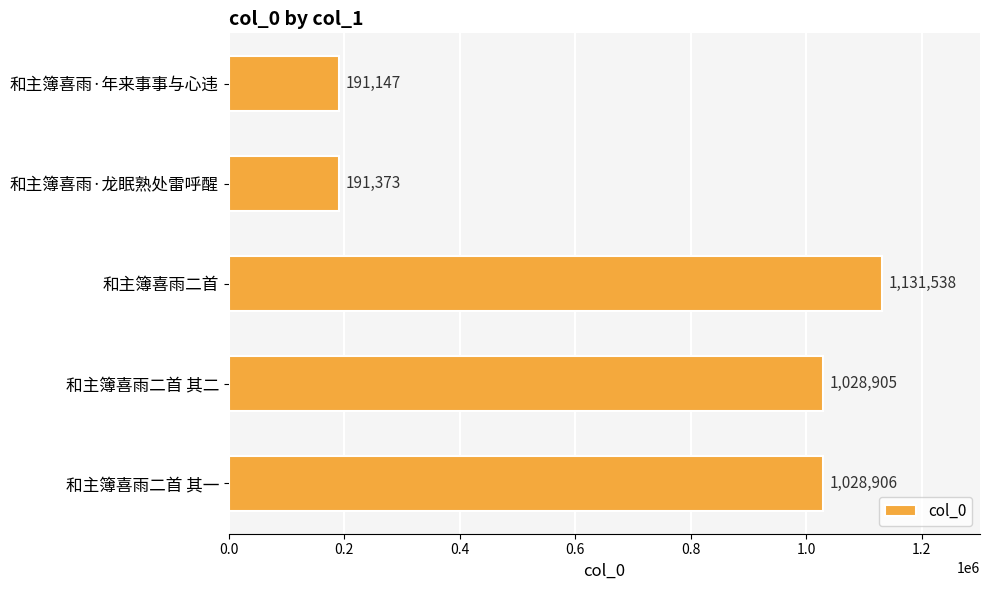

Approximately how many times larger is the value at 和主簿喜雨·年来事事与心违 compared to 和主簿喜雨·龙眠熟处雷呼醒?

1.0